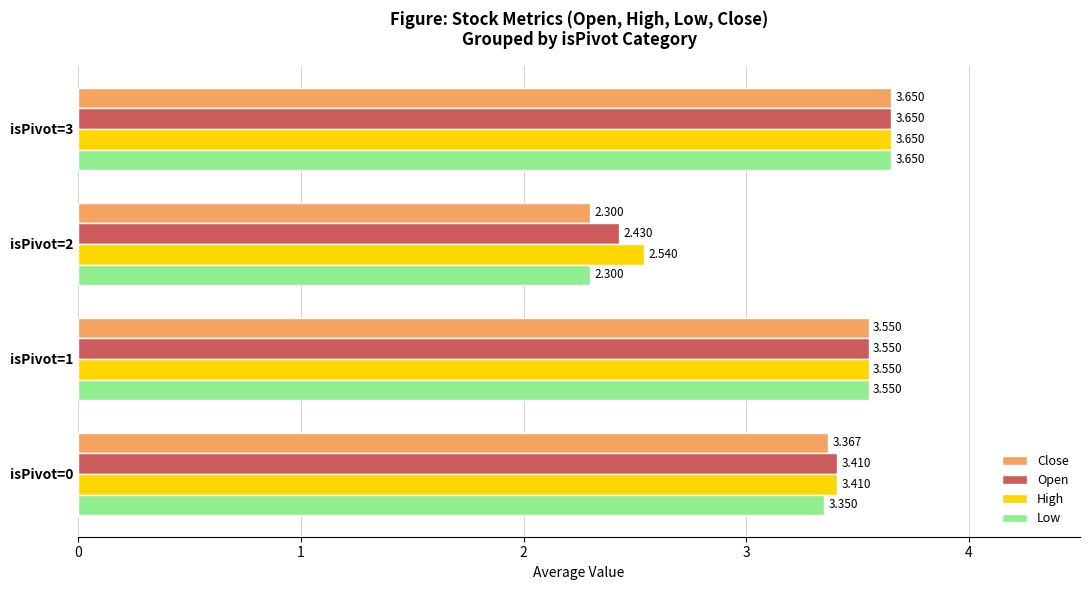

Which series has the largest total across all categories?

High